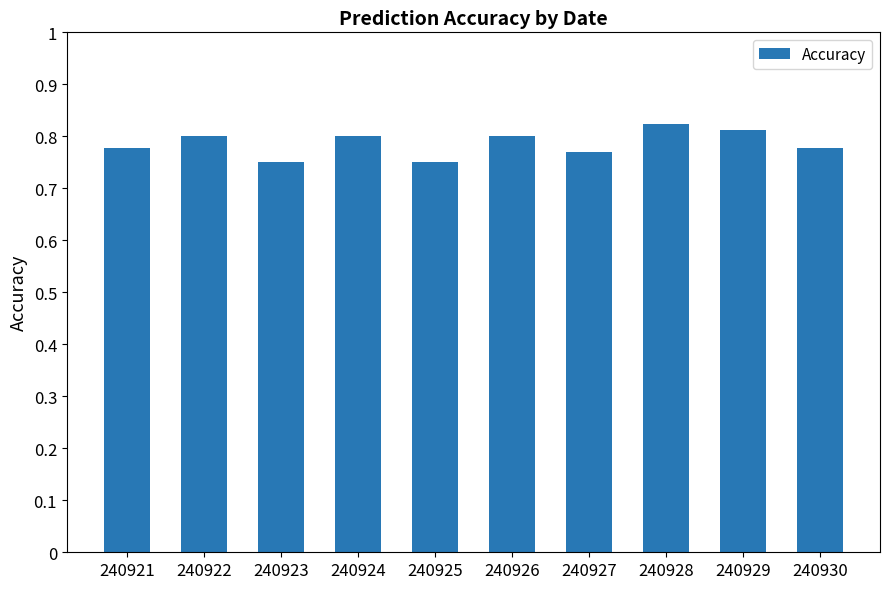

Which has a higher value, 240929 or 240930?

240929